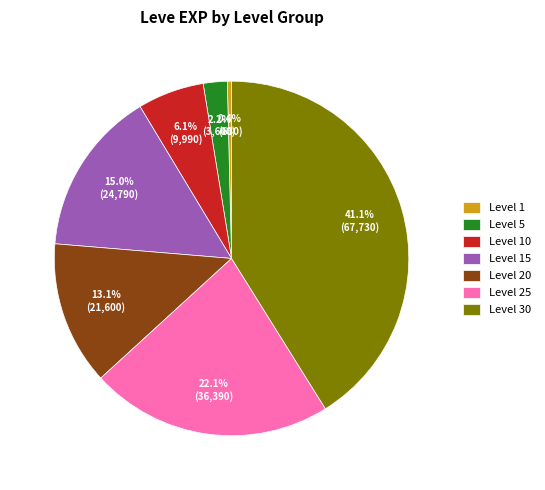

What percentage is NOT represented by Level 20?

86.9%